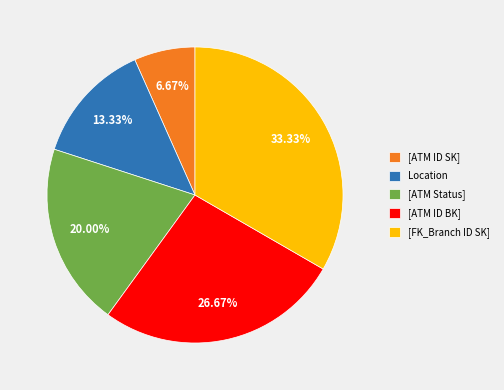

Which has a higher value, [ATM ID BK] or [ATM Status]?

[ATM ID BK]